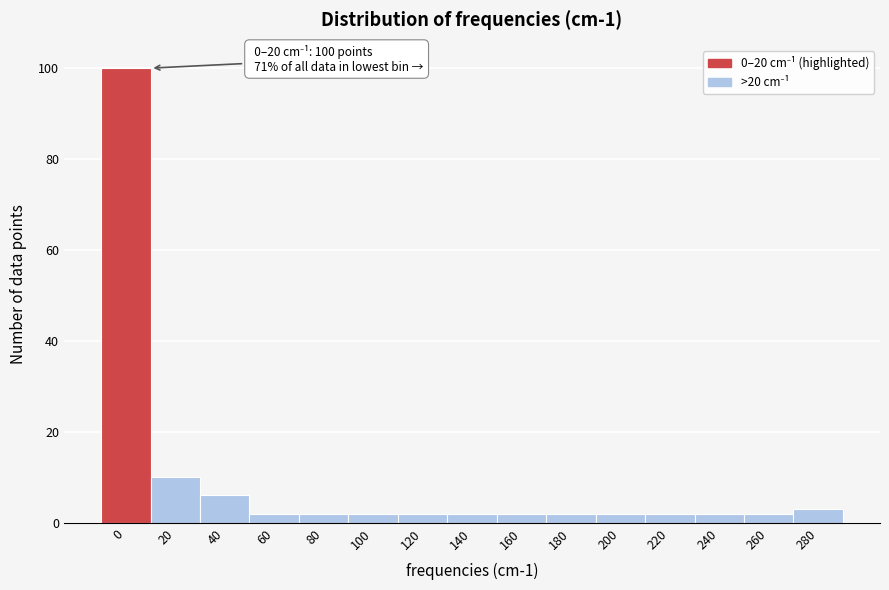

Reading left to right, what are all the values shown in this chart?

100	10	6	2	2	2	2	2	2	2	2	2	2	2	3